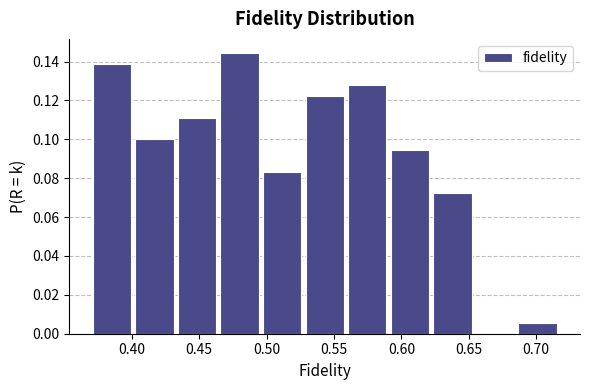

Reading left to right, list every bar in this chart as the range it spans on the x-axis followed by its height. Neither the bar edges nor the heights are printed on the chart, so give them approximately, as read against the axes.

0.370 to 0.400: 0.138
0.400 to 0.435: 0.100
0.435 to 0.465: 0.112
0.465 to 0.495: 0.144
0.495 to 0.525: 0.084
0.525 to 0.560: 0.122
0.560 to 0.590: 0.128
0.590 to 0.620: 0.094
0.620 to 0.655: 0.072
0.655 to 0.685: 0
0.685 to 0.715: 0.006